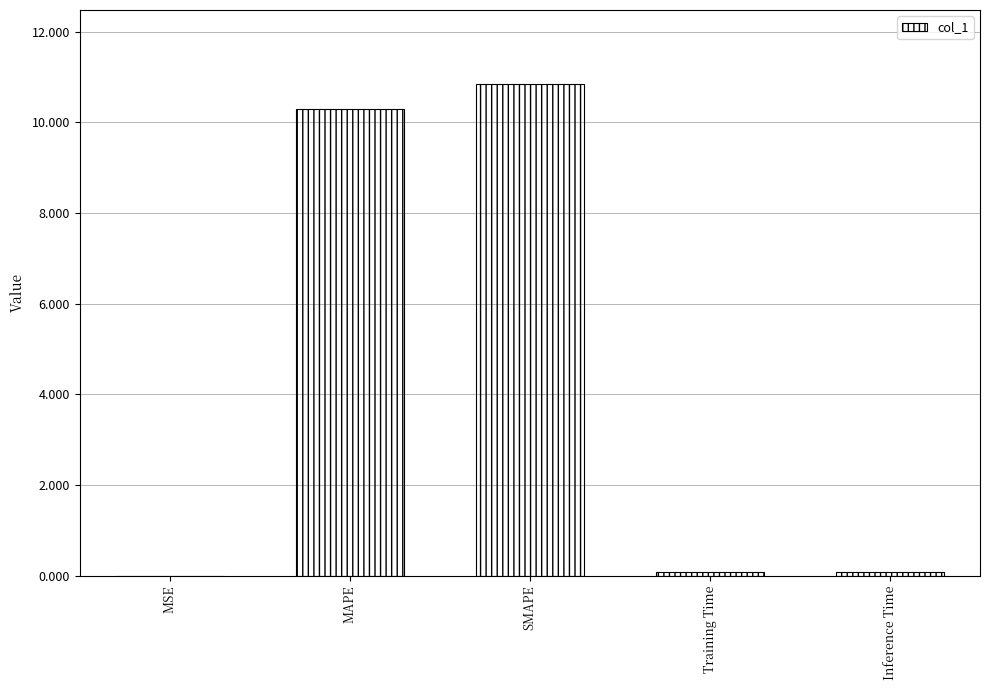

What is the sum of all values?

21.3